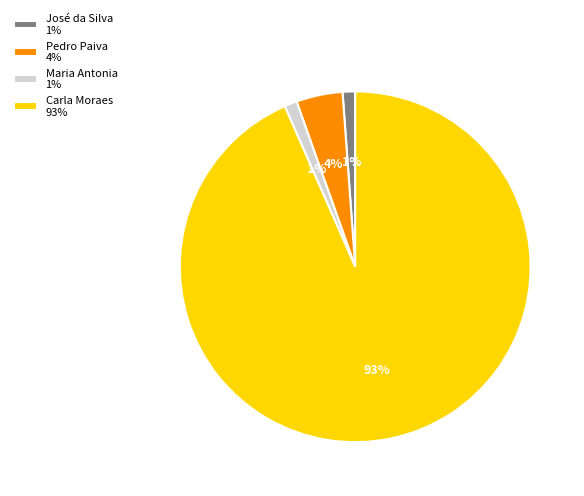

Is the sum of Pedro Paiva and José da Silva greater than half?

No